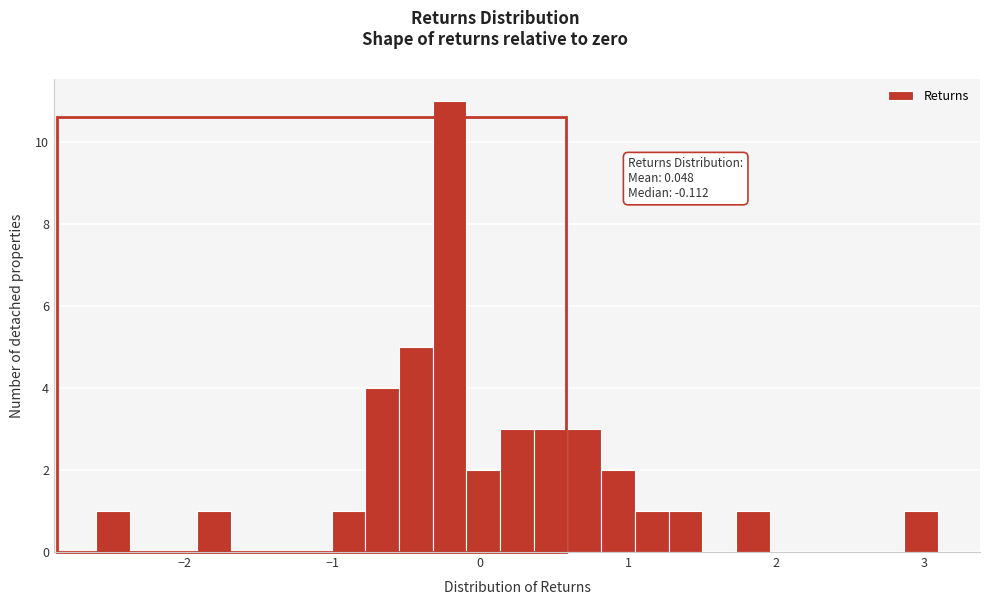

Read against the x-axis, roughly where is the centre of the tallest bar?

-0.2